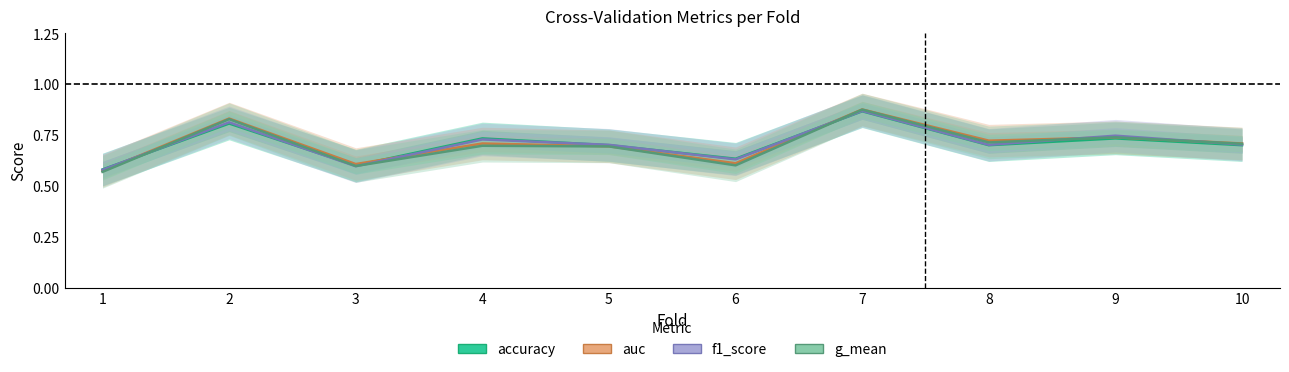

The g_mean series shows 0.3 at 3. True or false?

False